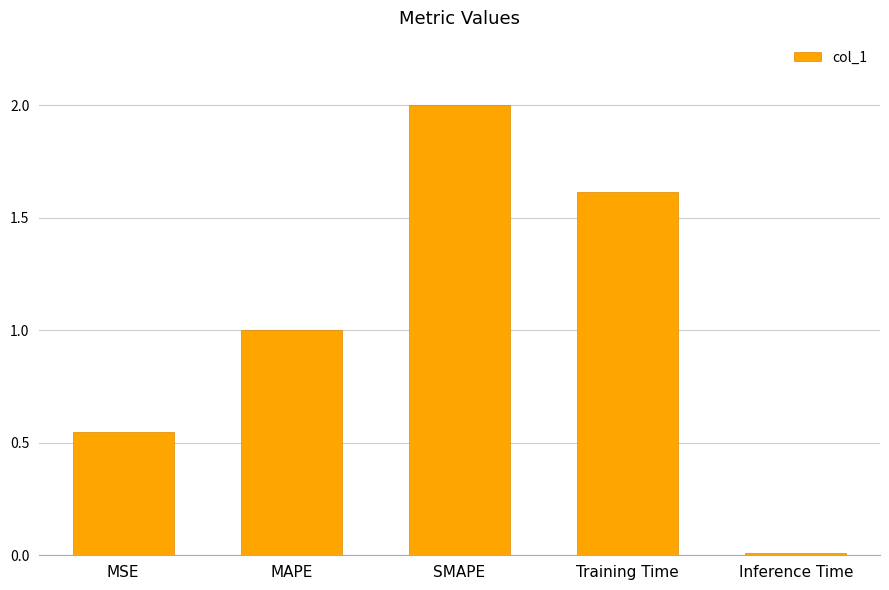

List the labels in order of value, largest first.

SMAPE, Training Time, MAPE, MSE, Inference Time